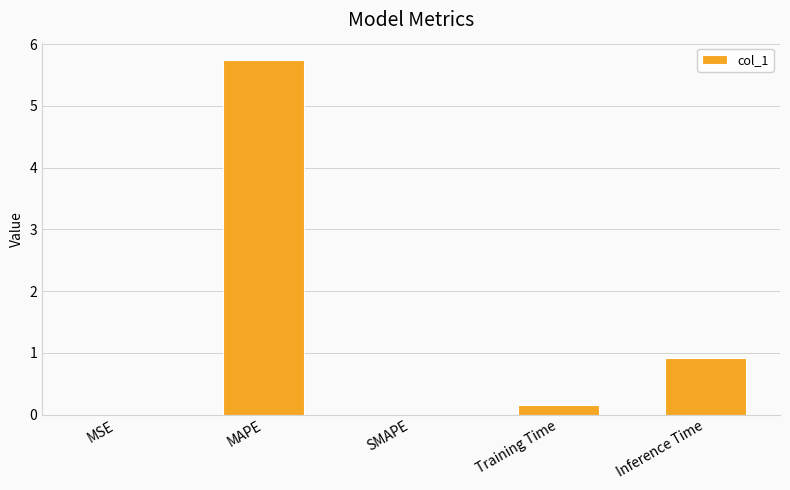

Count the number of data series in this chart.

1